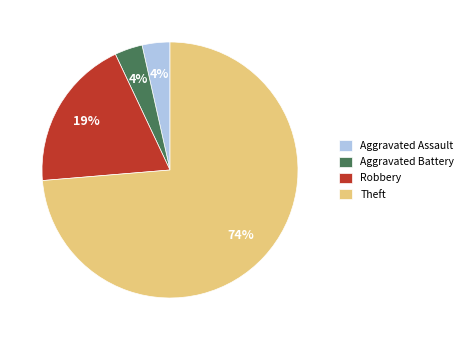

Is there a majority slice in this chart?

Yes